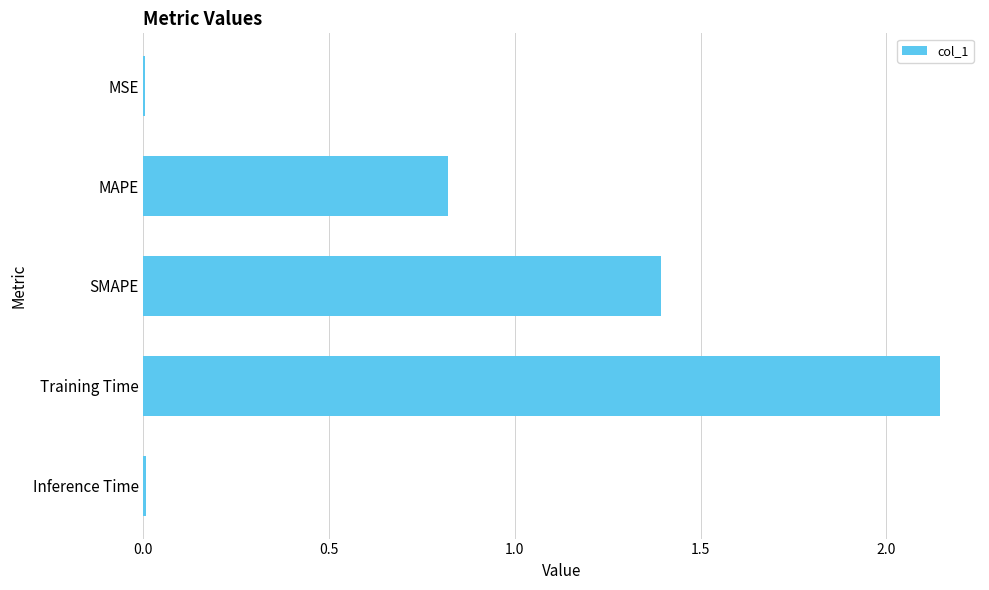

What is the ratio of the value at MAPE to the value at SMAPE?

0.6